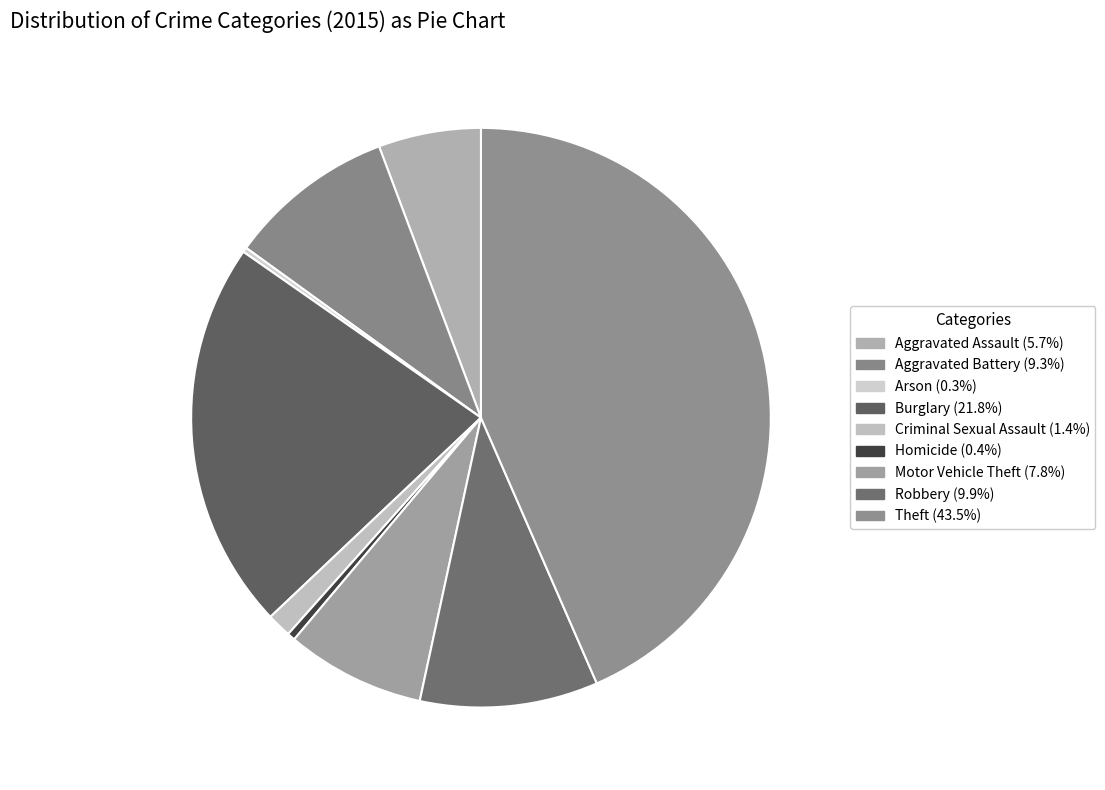

What is the total percentage of Motor Vehicle Theft and Criminal Sexual Assault?

9.1%